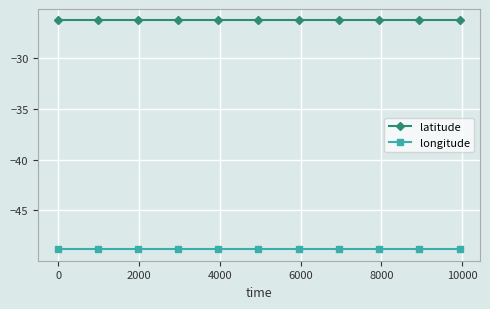

Does the chart have visible grid lines?

Yes